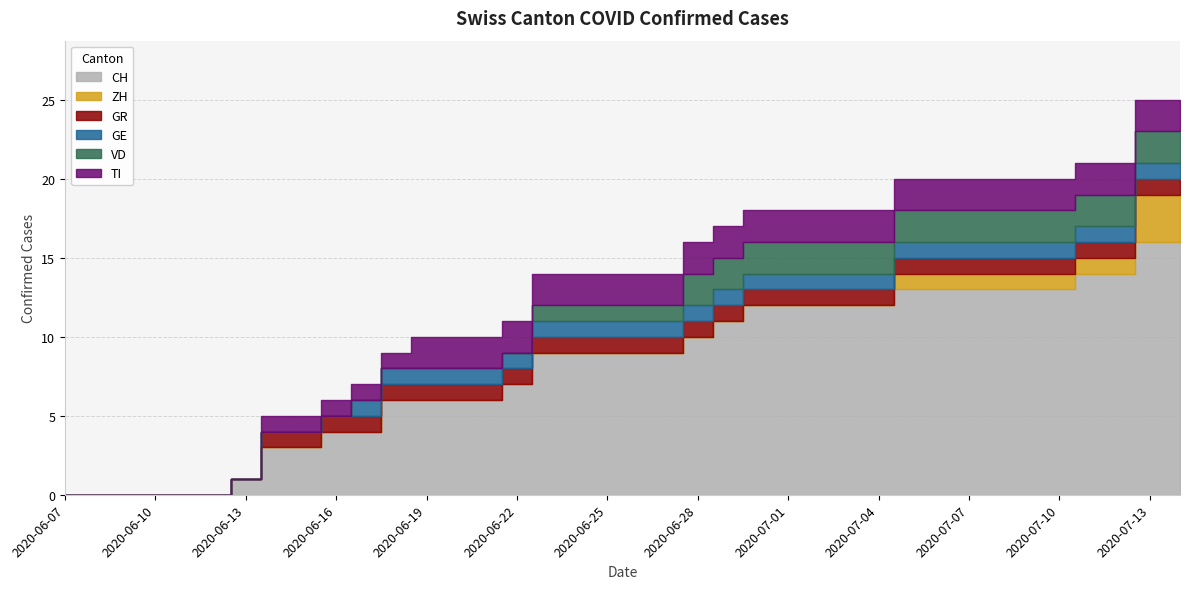

How many data points in GE are less than 1?

10